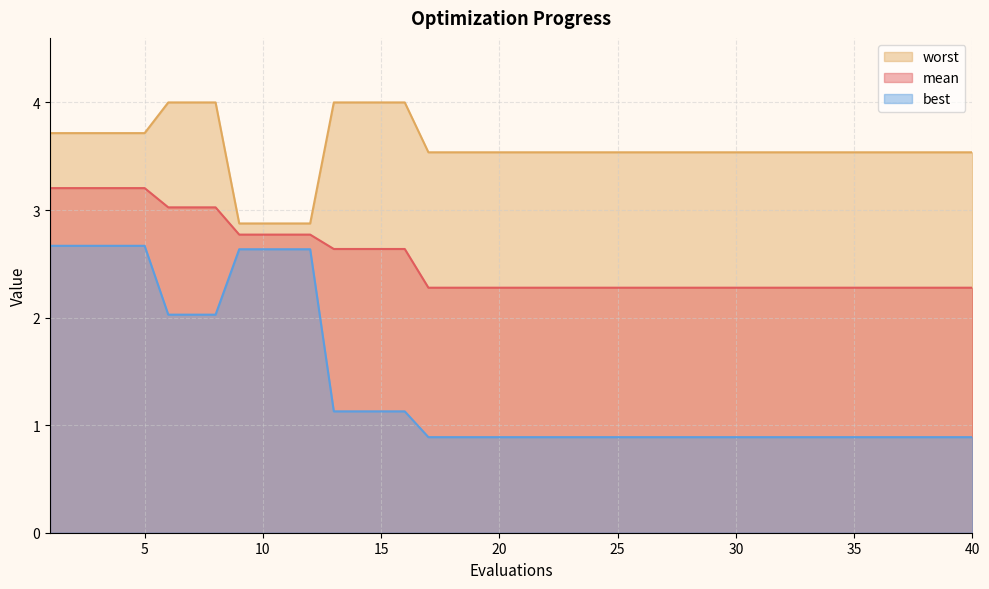

At which label does worst first exceed 3?

1